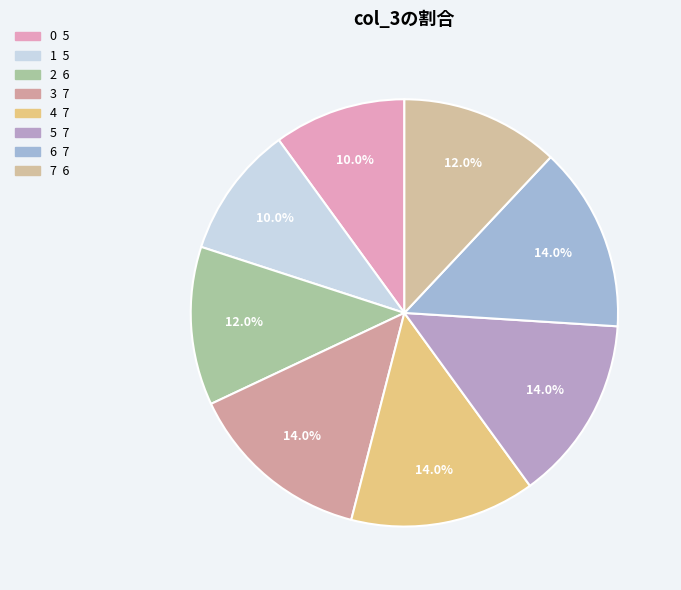

The 6 slice represents 20% of the pie. True or false?

False